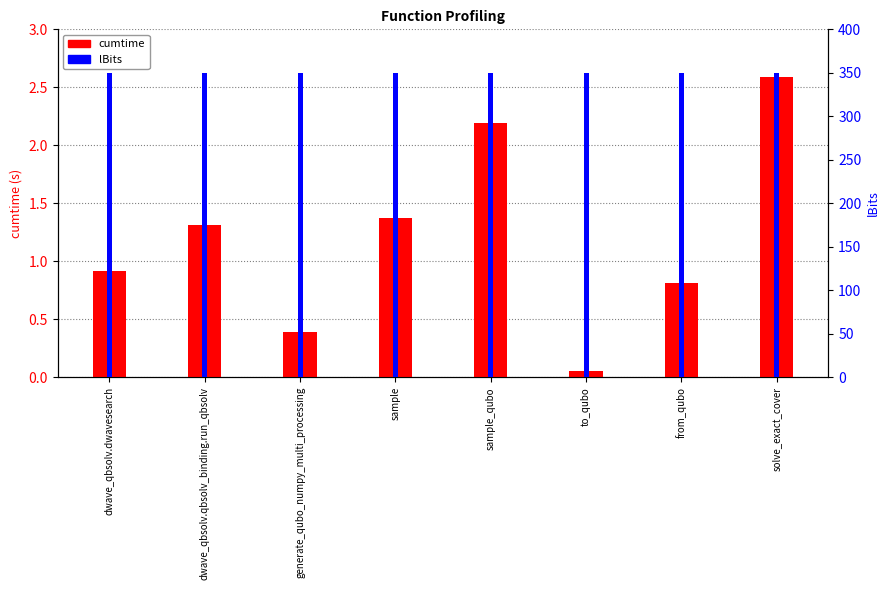

Is it true that lBits equals 350.0 at sample_qubo?

True